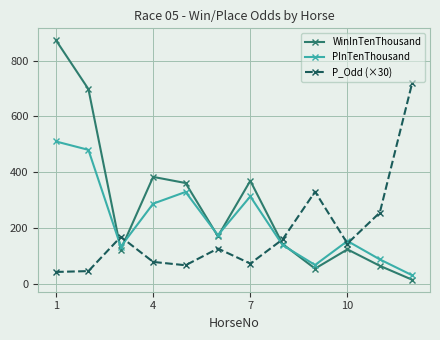

What is the difference between the maximum and second lowest values in the PInTenThousand series?

443